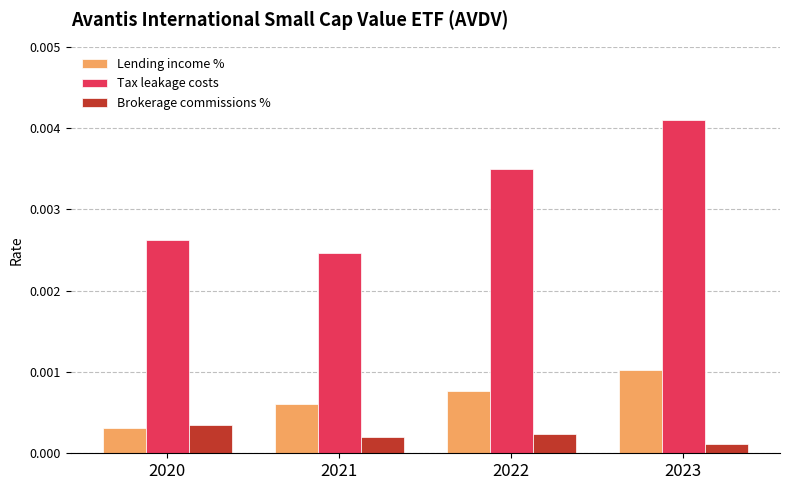

How many Tax leakage costs values are between 0 and 1?

4